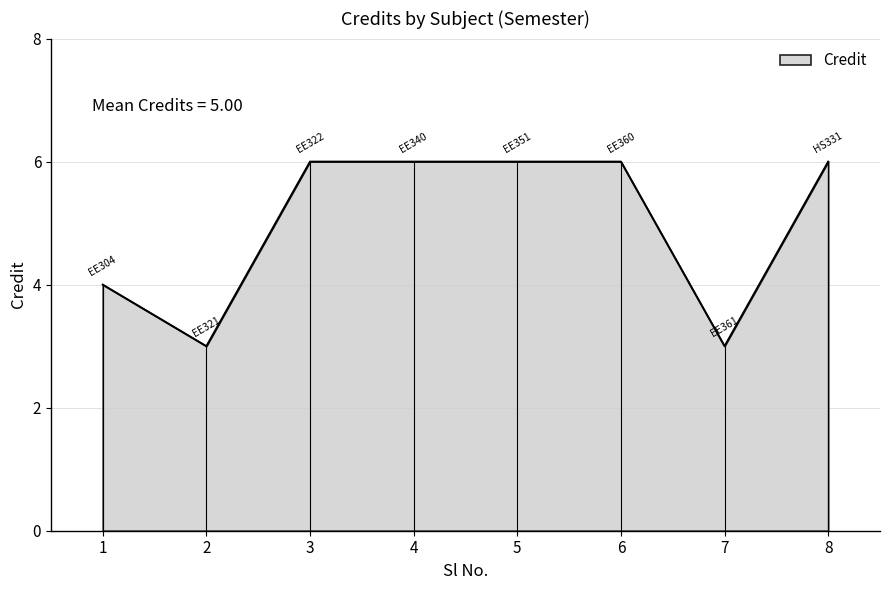

What is the value of the 5th point from the left?

6